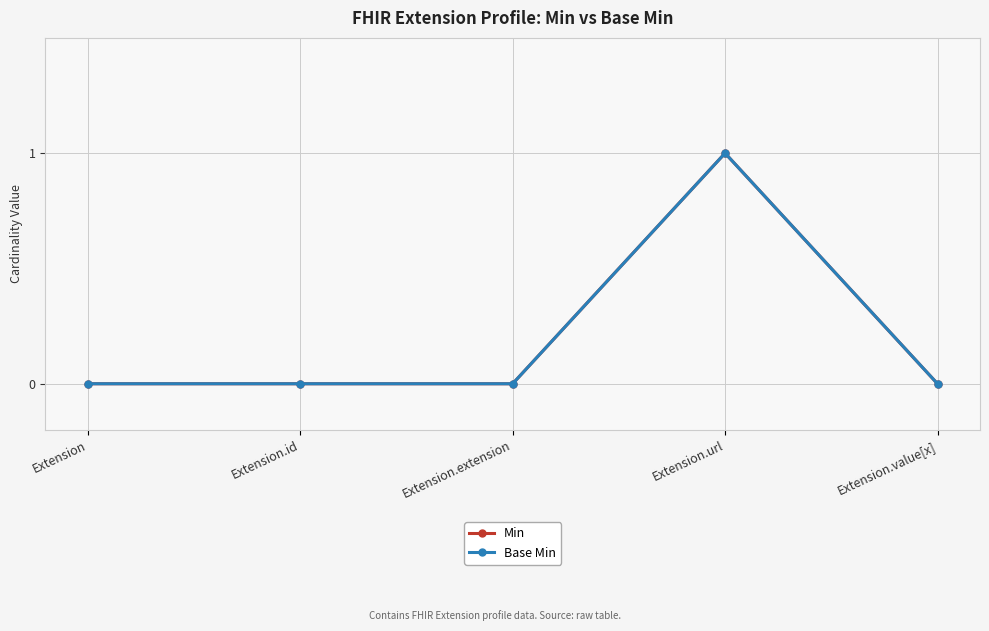

How many Base Min values are between 0 and 1?

5